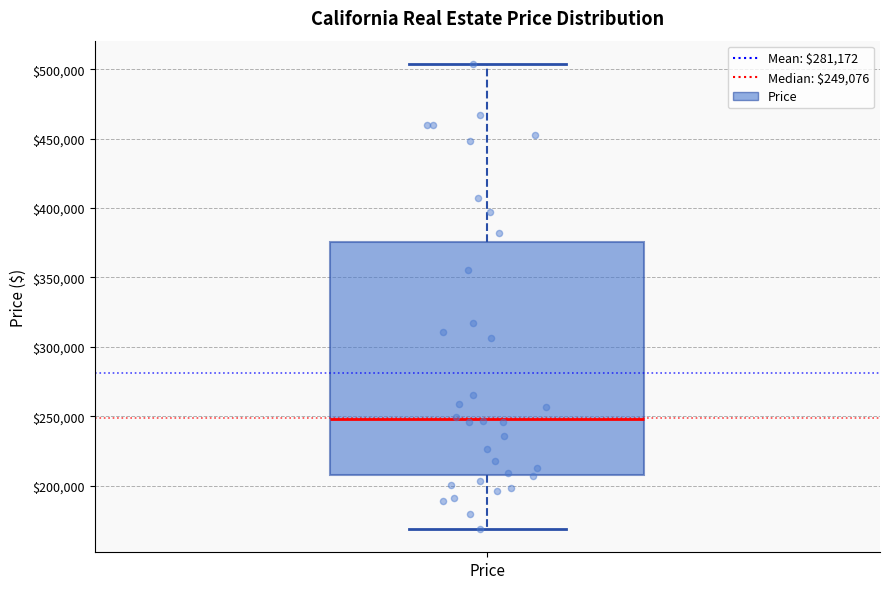

Transcribe this box plot: give where the median line is, the range the box spans, and where the two whiskers end, as read against the y-axis. The values are not printed on the chart, so give them approximately, as read against the axis.

median 250000, box 210000 to 375000, whiskers 170000 to 505000